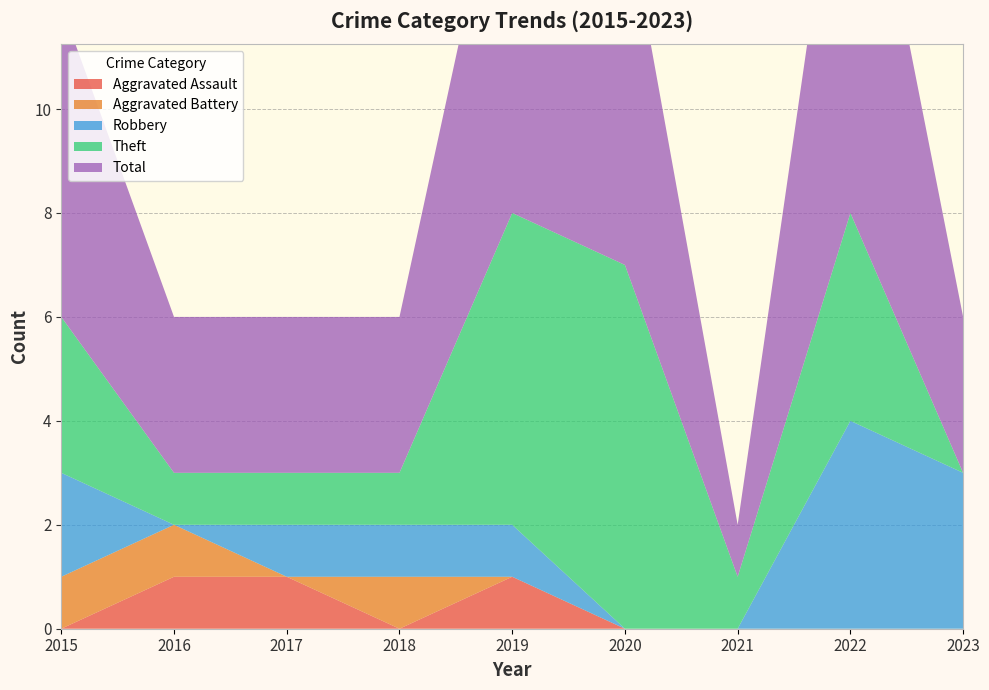

Reading right to left, list all the values displayed in this chart.

Aggravated Assault: 2023=0	2022=0	2021=0	2020=0	2019=1	2018=0	2017=1	2016=1	2015=0
Aggravated Battery: 2023=0	2022=0	2021=0	2020=0	2019=0	2018=1	2017=0	2016=1	2015=1
Robbery: 2023=3	2022=4	2021=0	2020=0	2019=1	2018=1	2017=1	2016=0	2015=2
Theft: 2023=0	2022=4	2021=1	2020=7	2019=6	2018=1	2017=1	2016=1	2015=3
Total: 2023=3	2022=9	2021=1	2020=7	2019=8	2018=3	2017=3	2016=3	2015=6